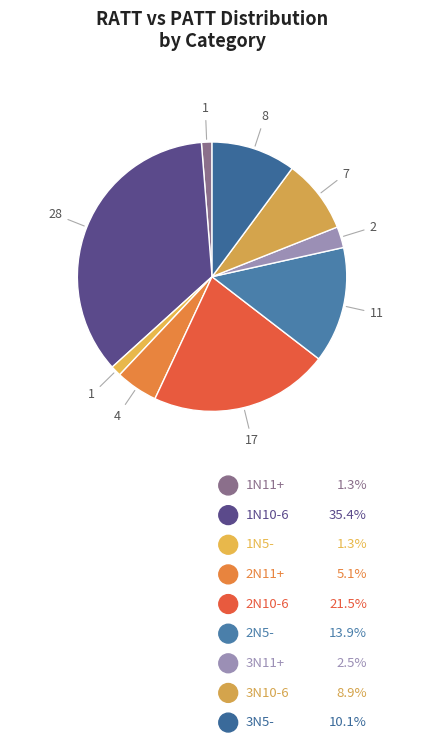

How many segments does this pie chart have?

9